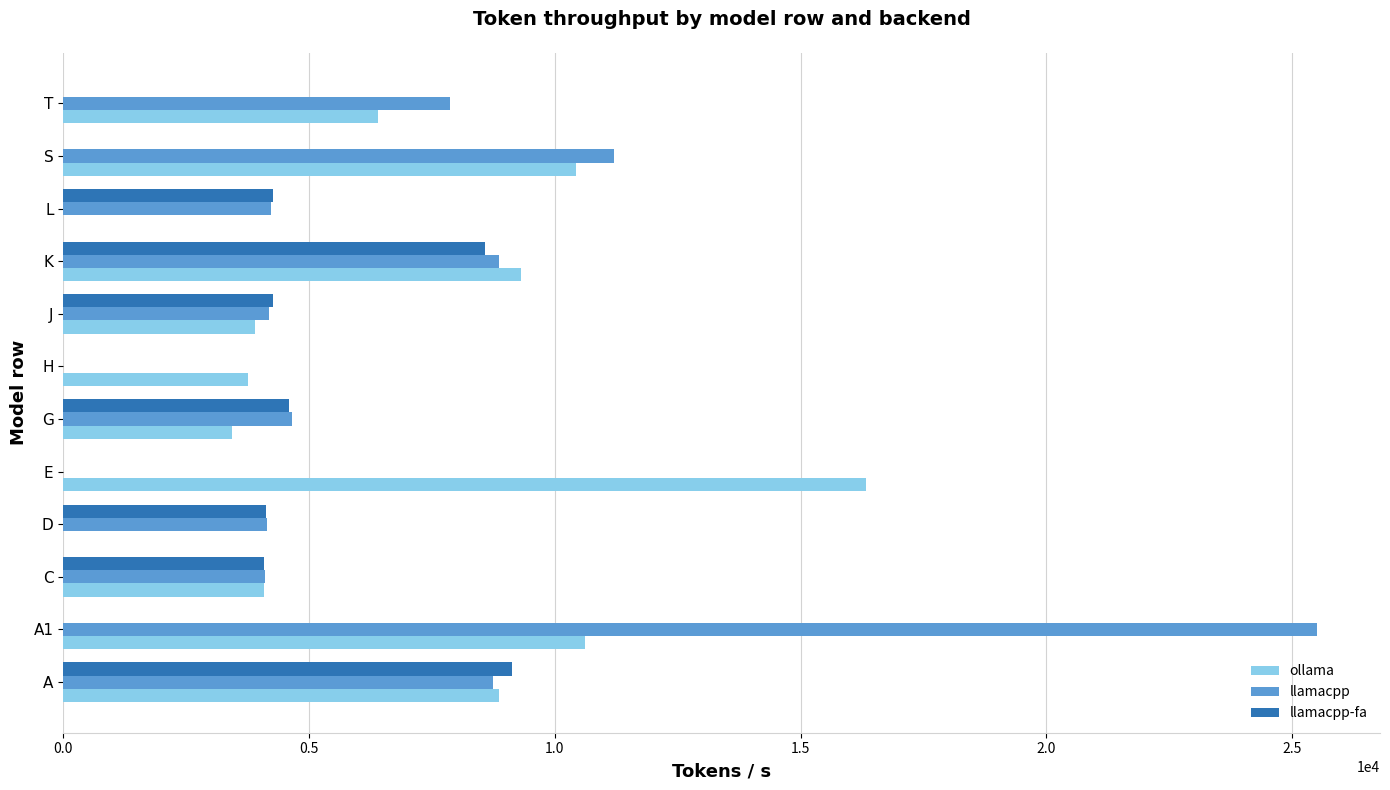

True or false: llamacpp-fa has a value of 3041.2 at A.

False